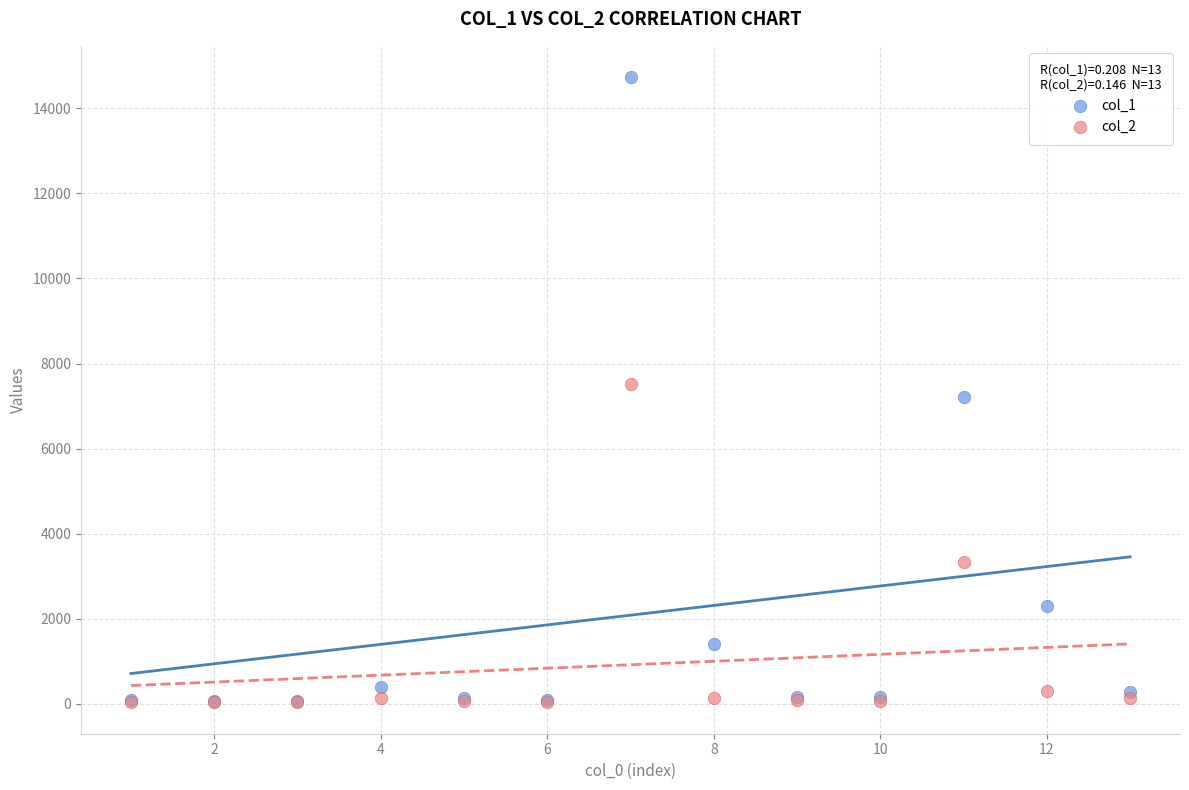

What are all the series names shown in the legend?

col_1, col_2